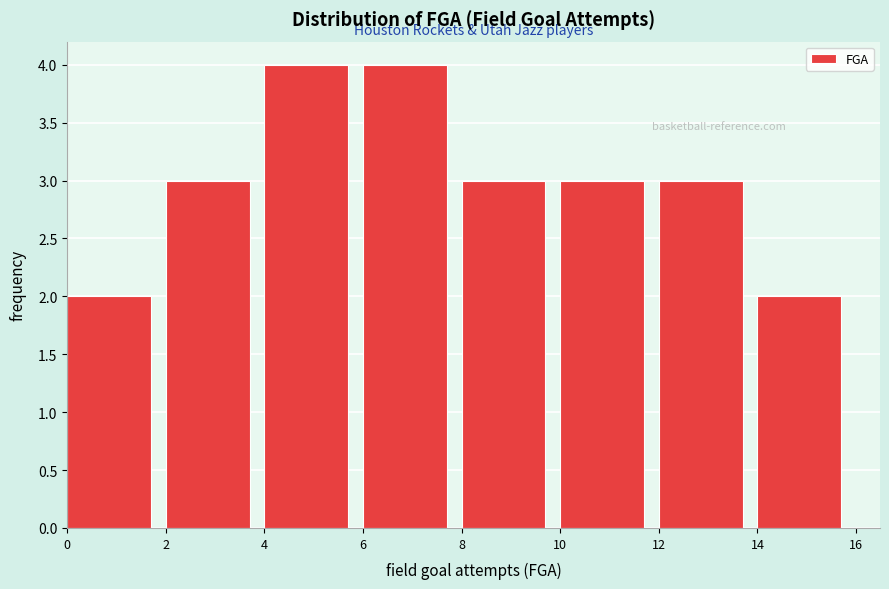

Reading left to right, transcribe this chart: for each bar, give the range it covers on the x-axis and its height. The values are not printed on the chart, so give them approximately, as read against the axis.

0 to 2: 2
2 to 4: 3
4 to 6: 4
6 to 8: 4
8 to 10: 3
10 to 12: 3
12 to 14: 3
14 to 16: 2